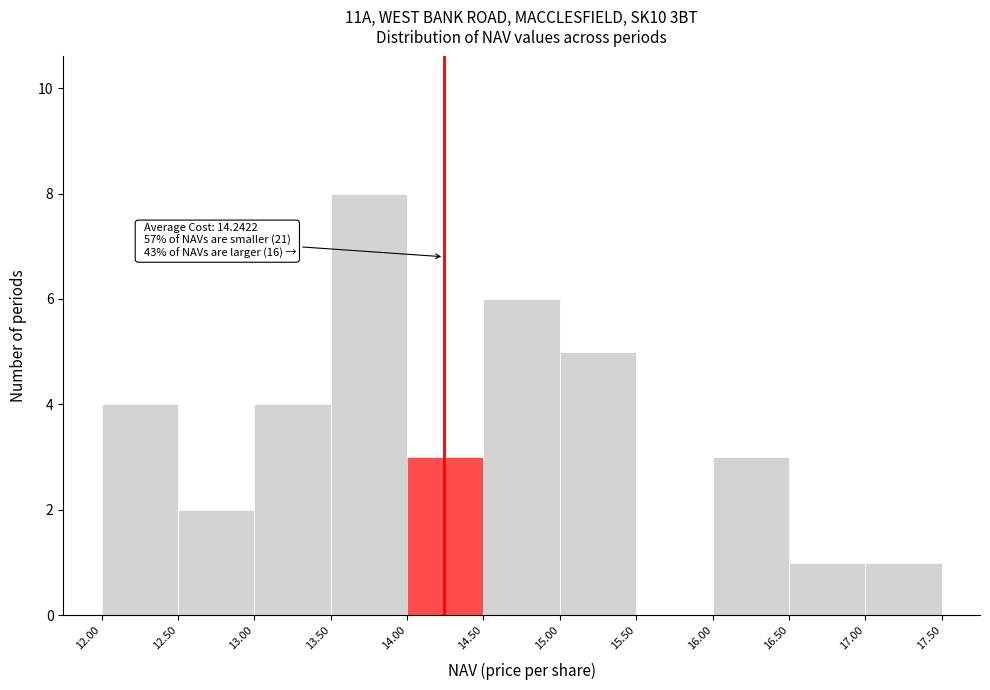

Which range on the x-axis has the tallest bar?

13.50 to 14.00